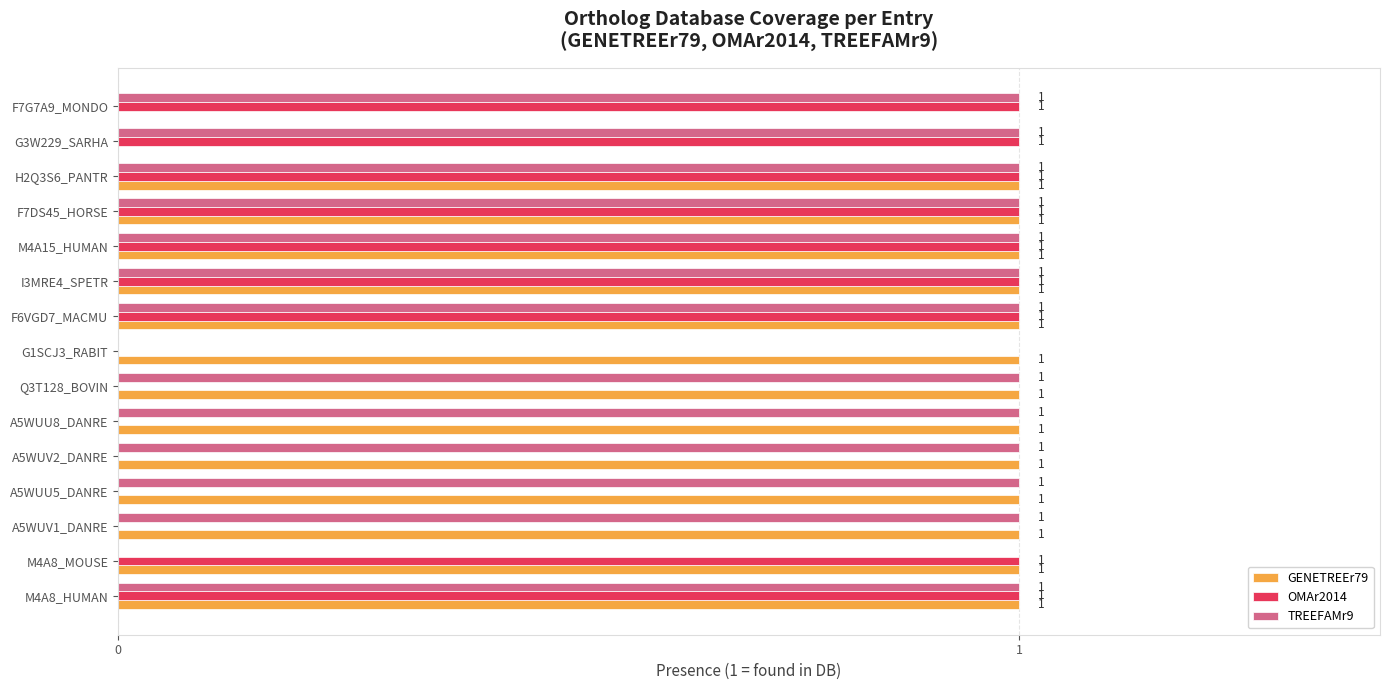

What is the sum of all TREEFAMr9 values?

13